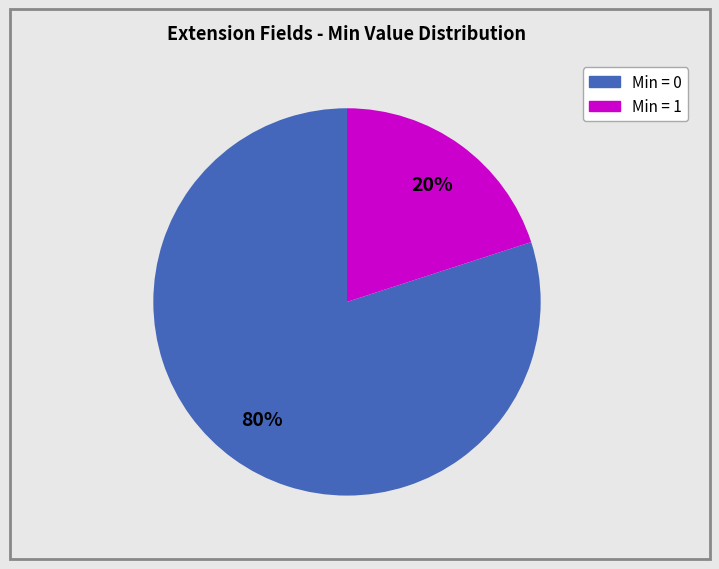

To the nearest percent, what is the difference between the largest and smallest slice percentages?

60%